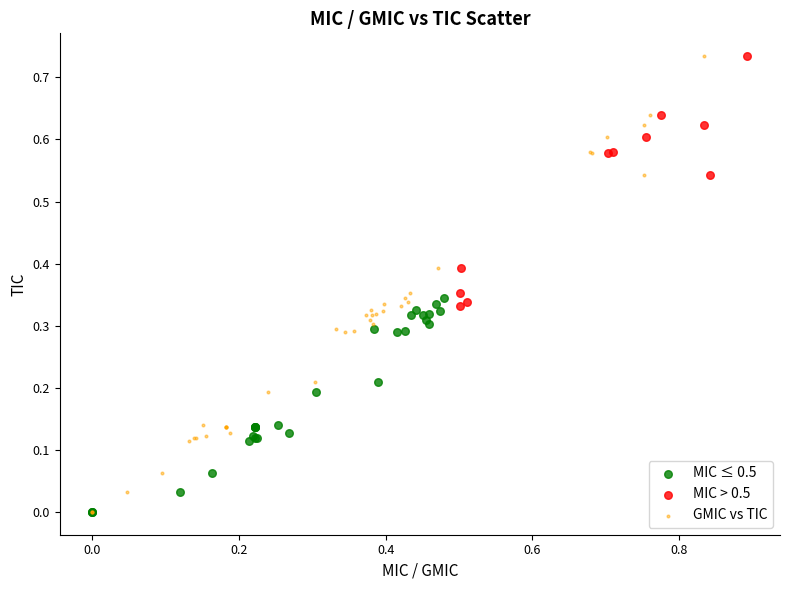

Which series has the widest spread of Y values?

GMIC vs TIC